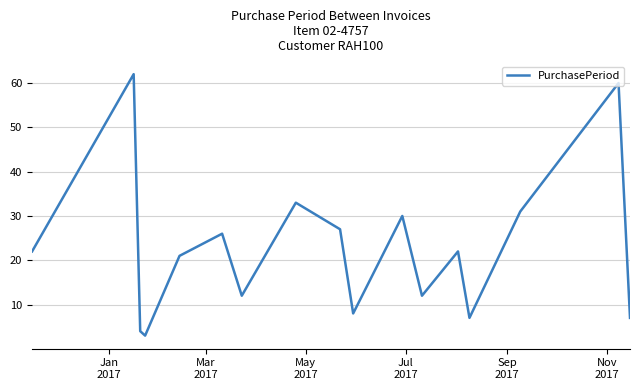

What is the maximum value shown in the chart?

62